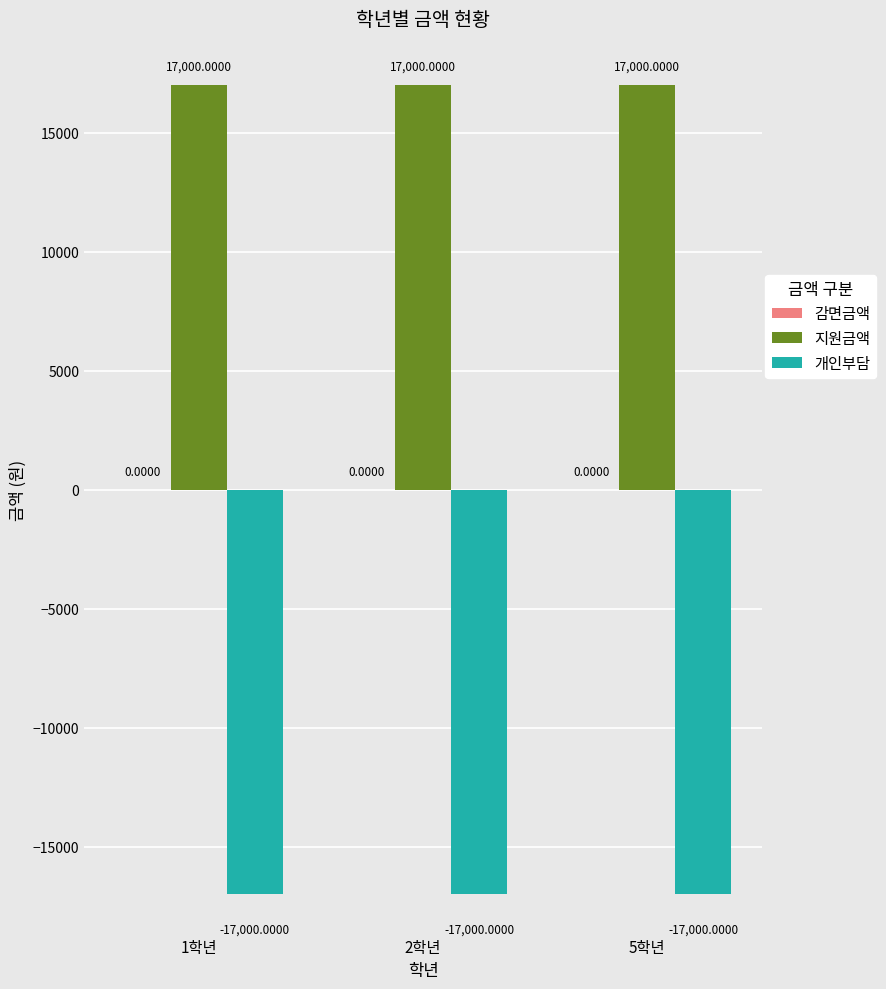

Does the chart contain stacked bars?

No